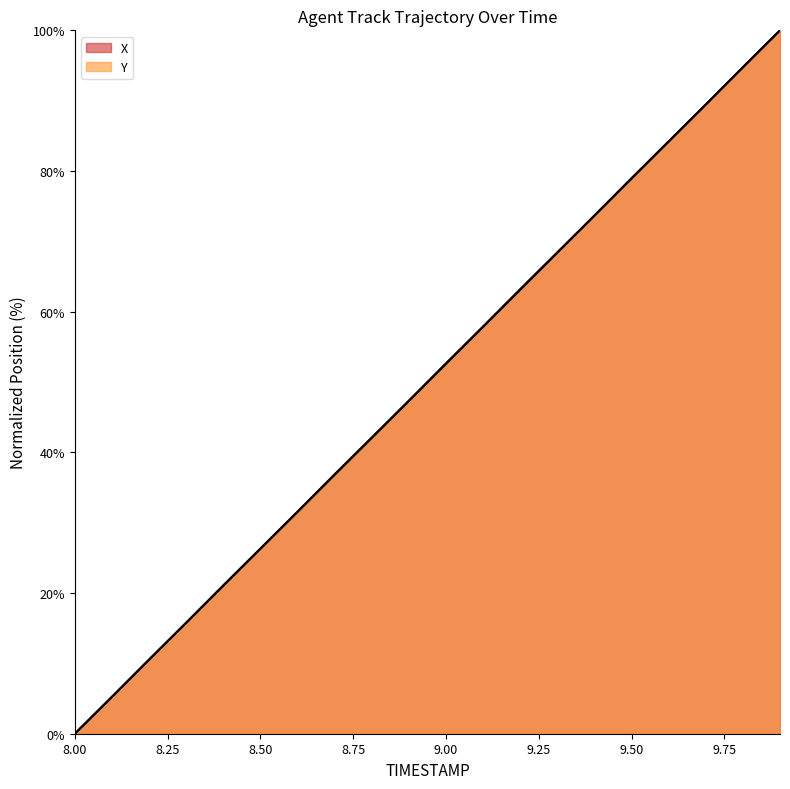

What is the sum of all Y values?

999.3